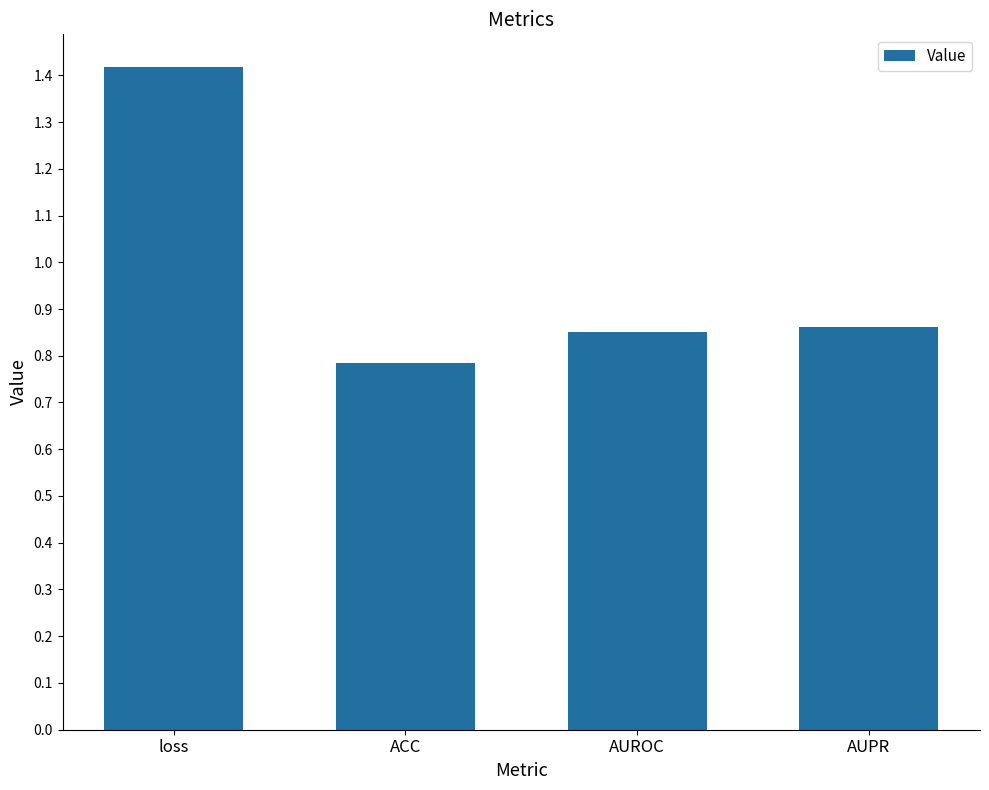

Count the values in the range 0 to 1.

3